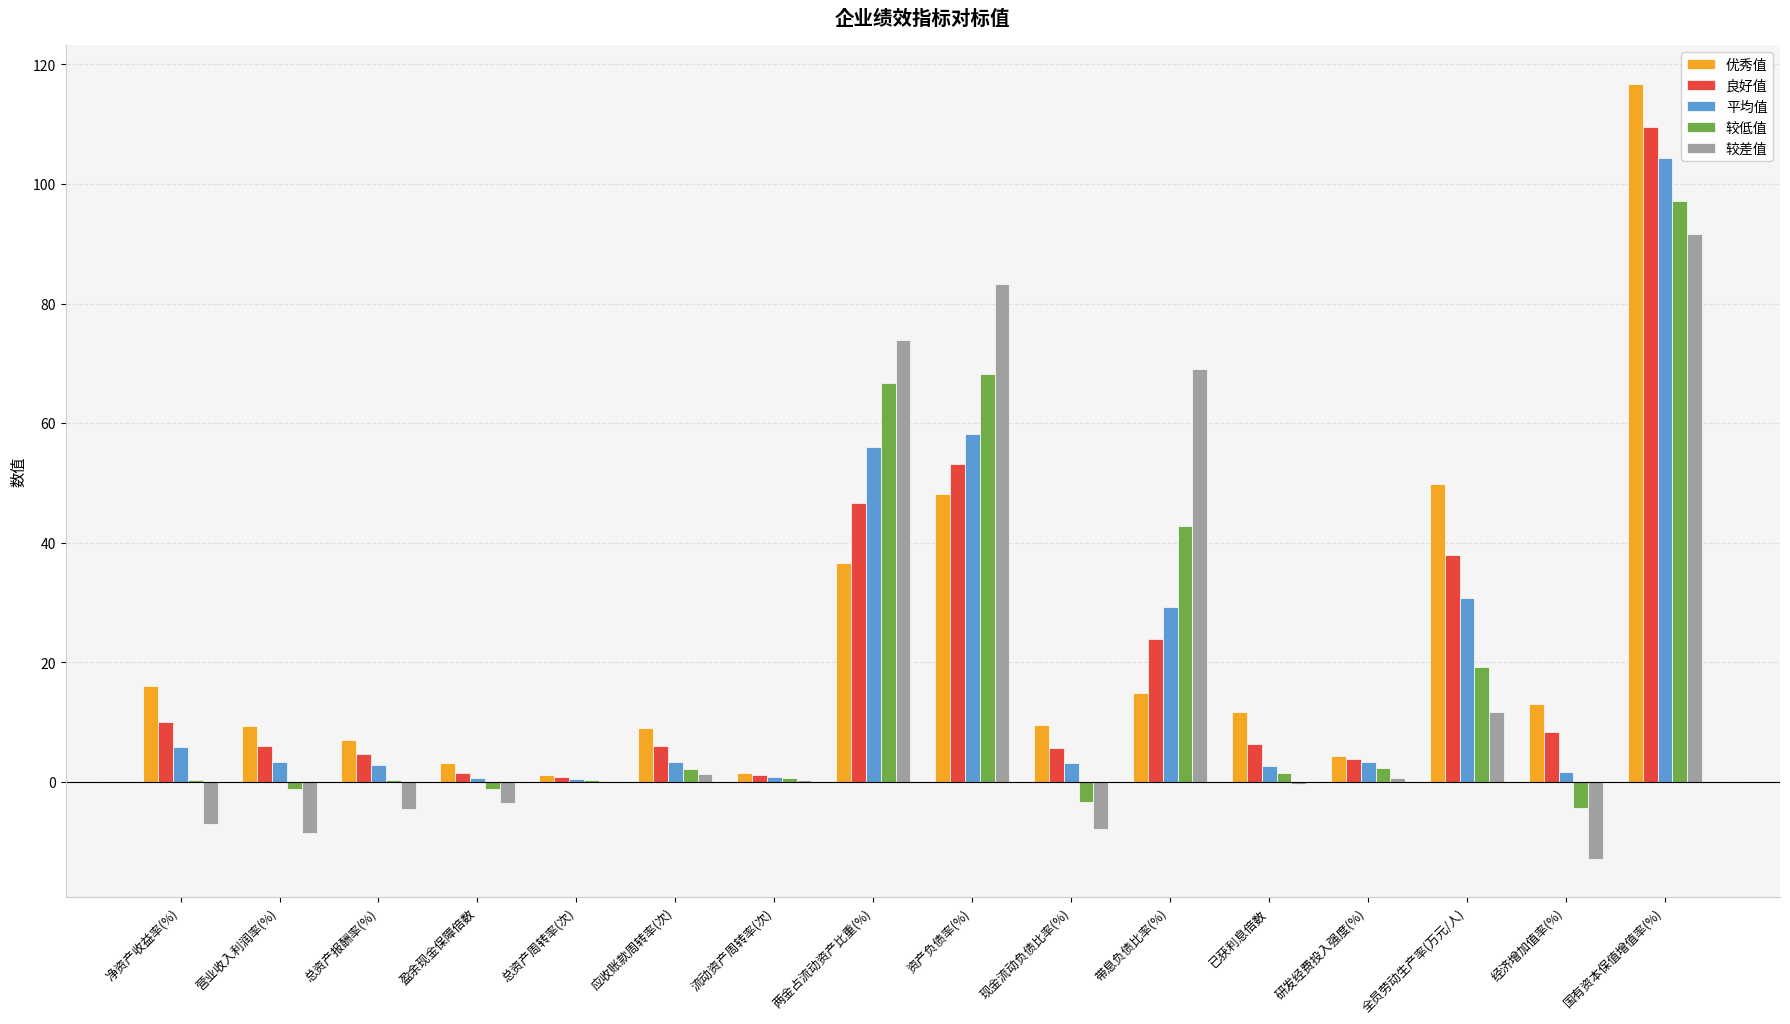

What are all the series names shown in the legend?

优秀值, 良好值, 平均值, 较低值, 较差值